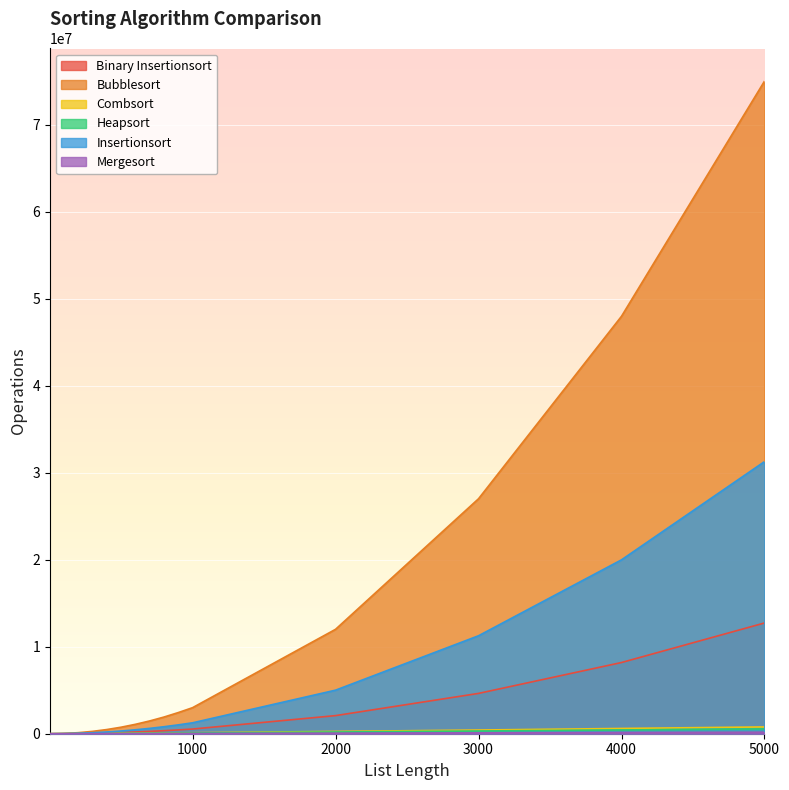

True or false: Bubblesort and Insertionsort intersect in this chart.

False